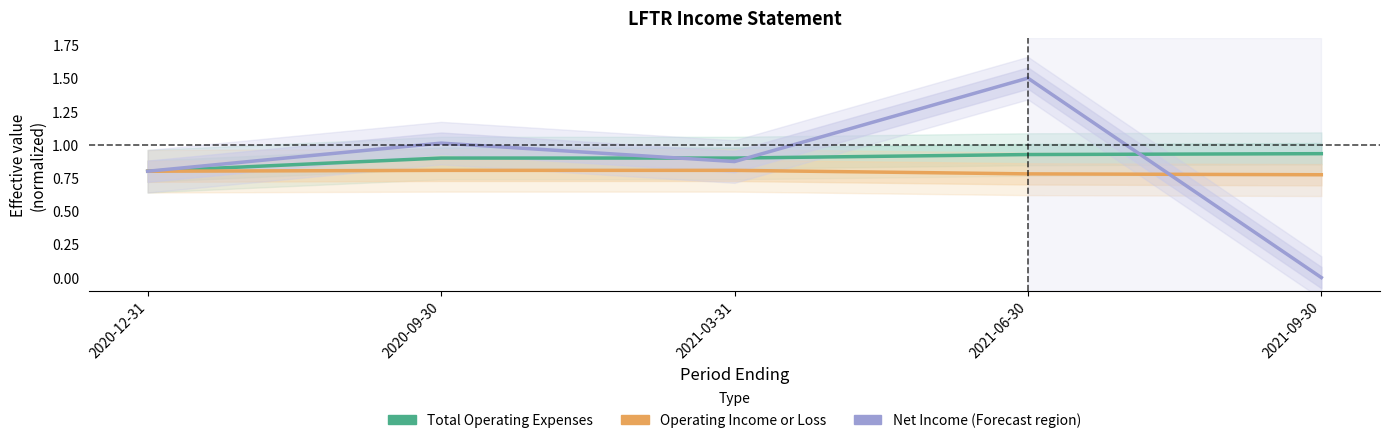

Read the Total Operating Expenses value at 2021-03-31.

0.9